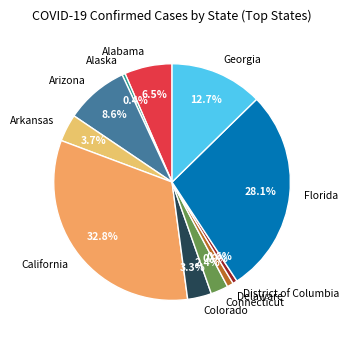

To the nearest percent, what percentage of the pie is Colorado?

3%